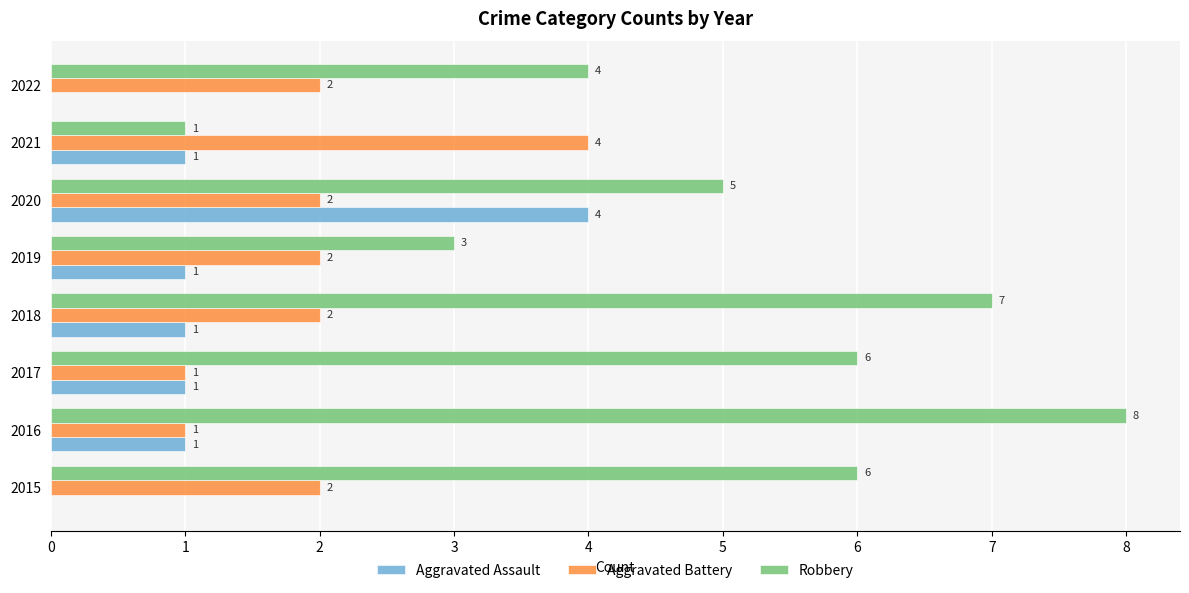

What value does the Robbery series have at 2020?

5